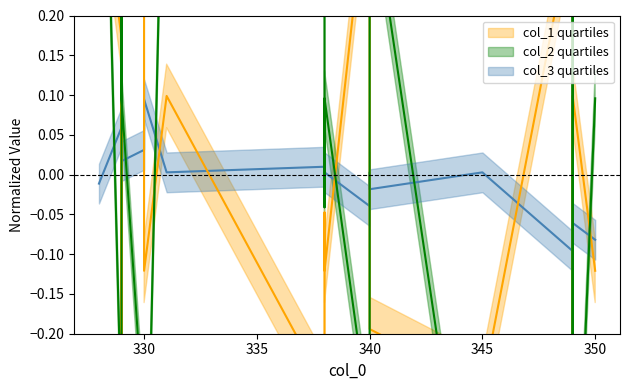

Which series changed the most between 340 and 349?

col_1